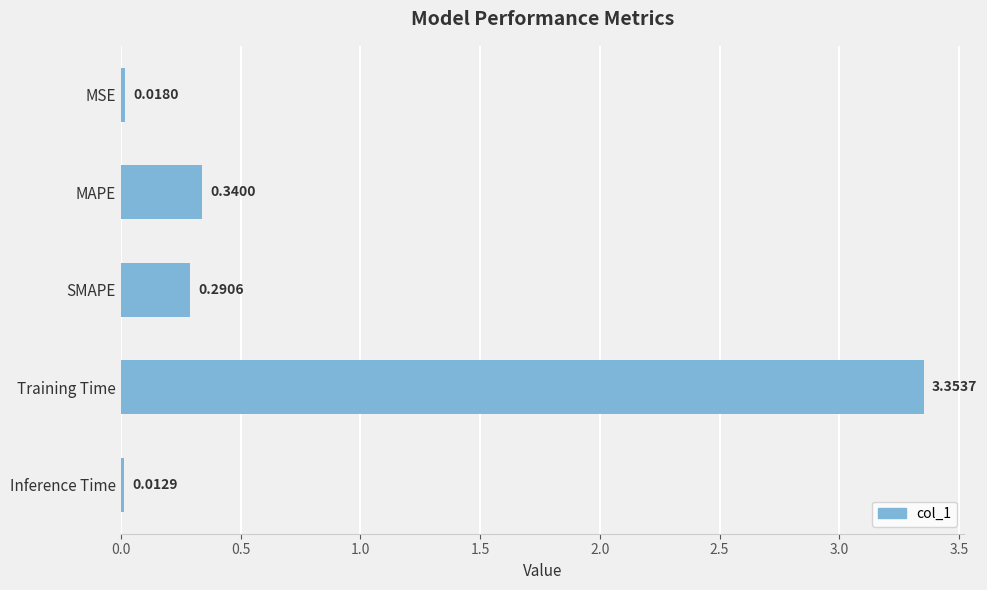

List the labels in order of value, largest first.

Training Time, MAPE, SMAPE, MSE, Inference Time